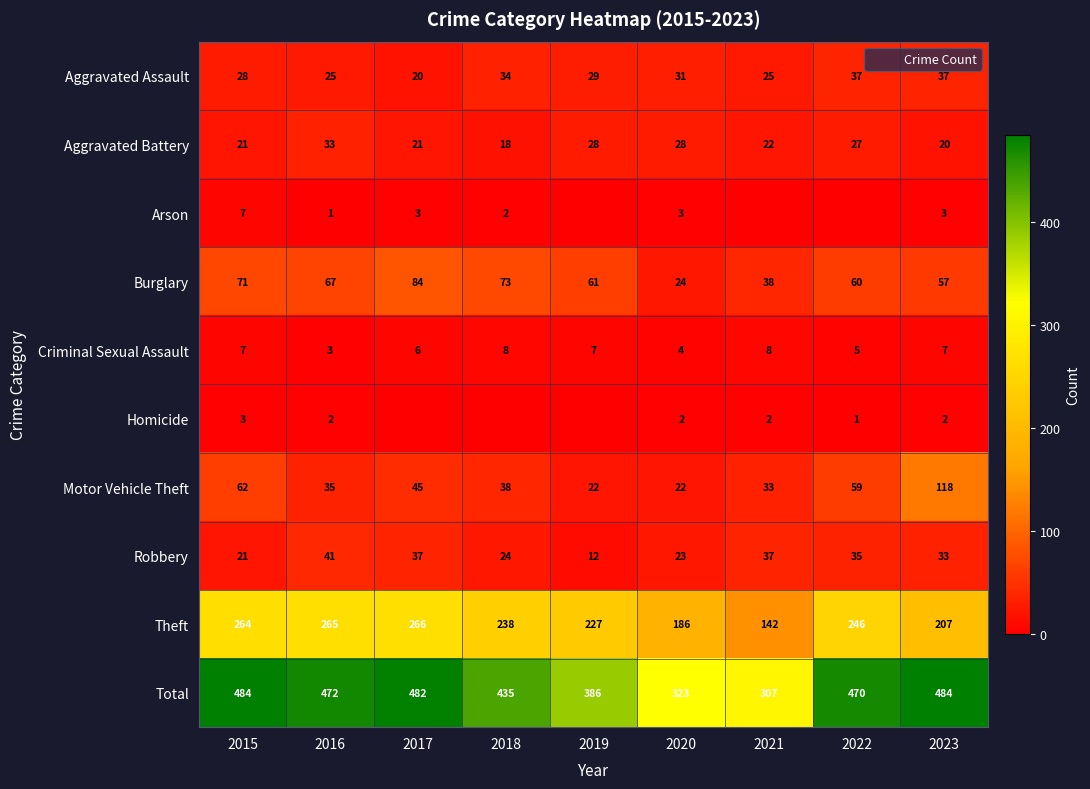

What is the sum of the Total values at 2016 and 2020?

795